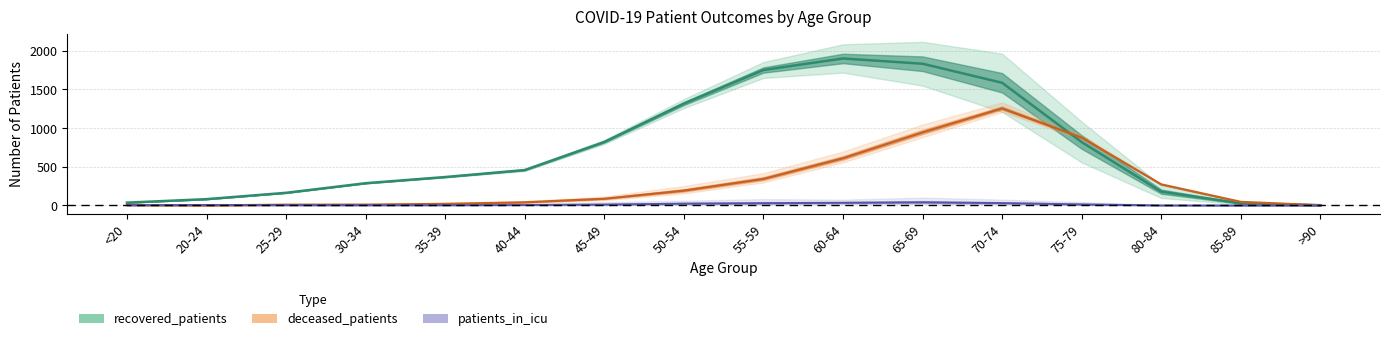

What is the label of the 16th point from the left?

>90